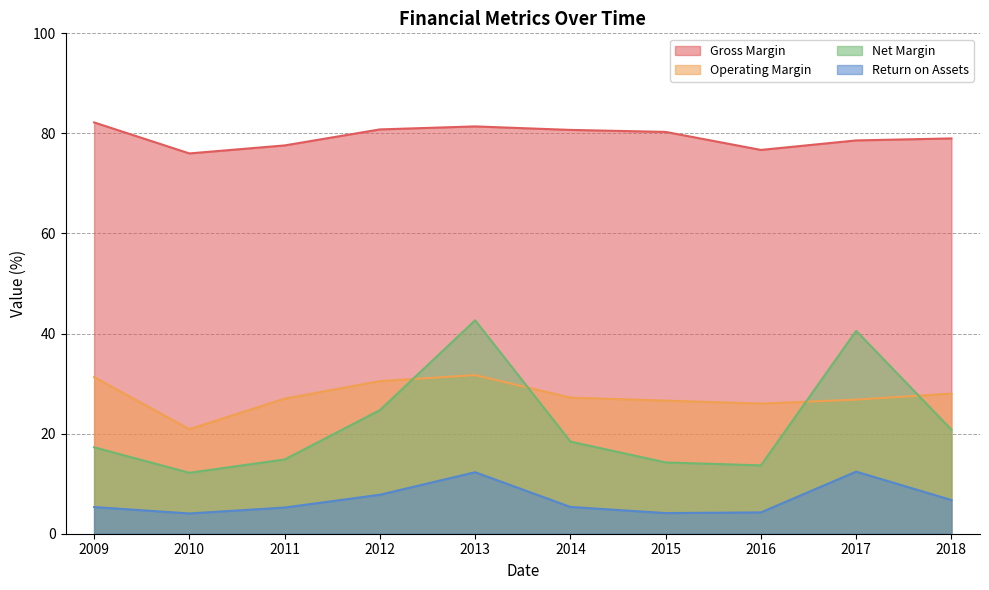

Where does the Gross Margin series first go above 80?

2009